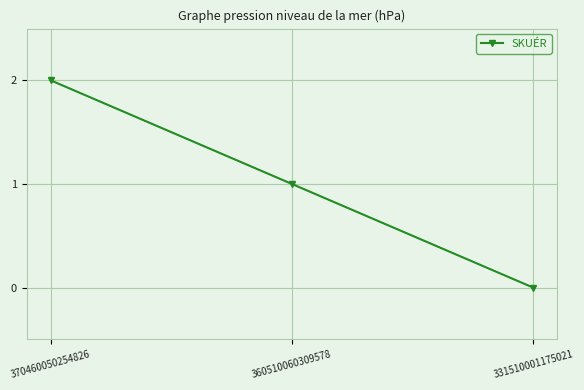

How many values are above zero?

2